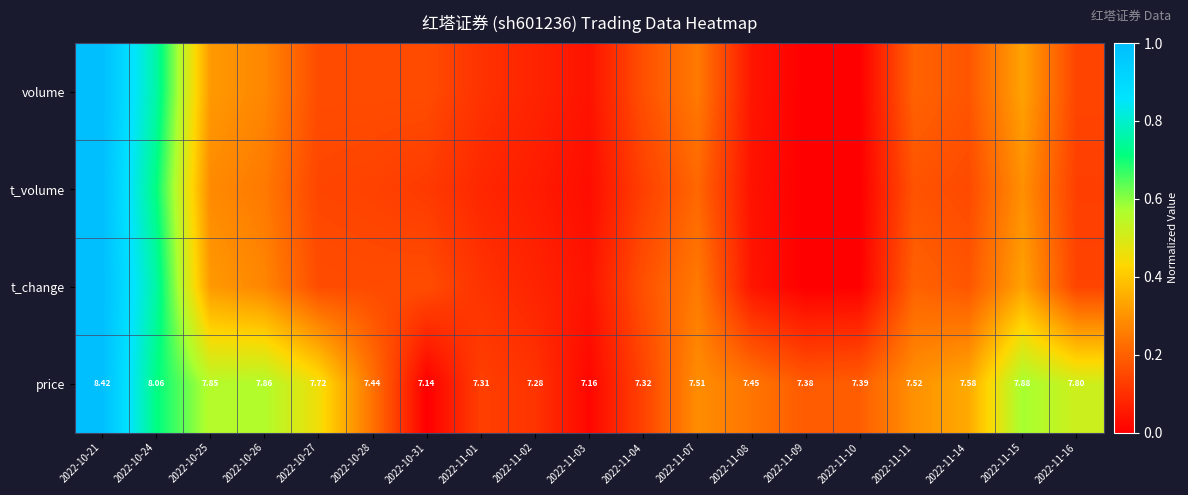

At which label does t_volume reach its peak?

2022-10-21